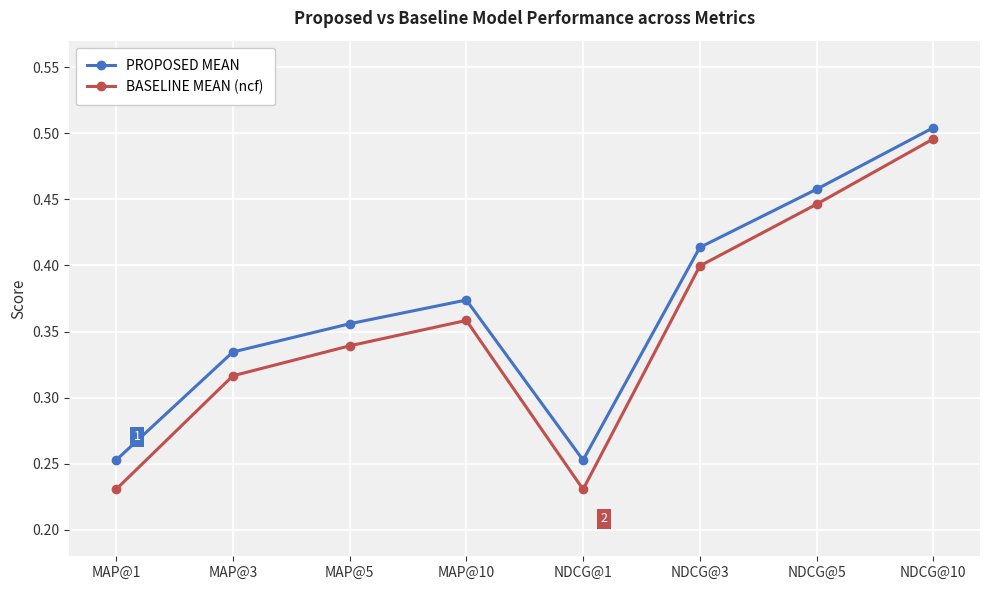

How many interior local valleys does the BASELINE MEAN (ncf) series have?

1